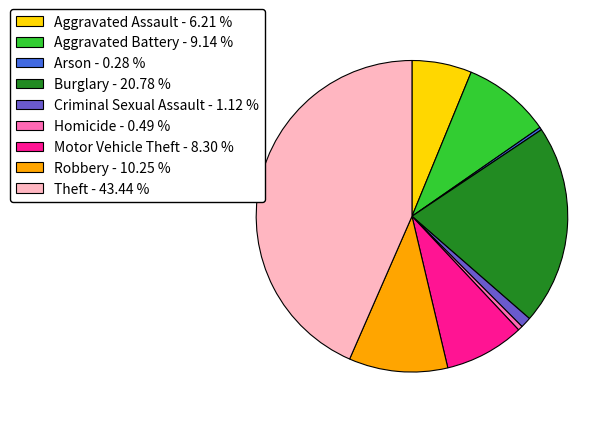

Which slice is the largest?

Theft